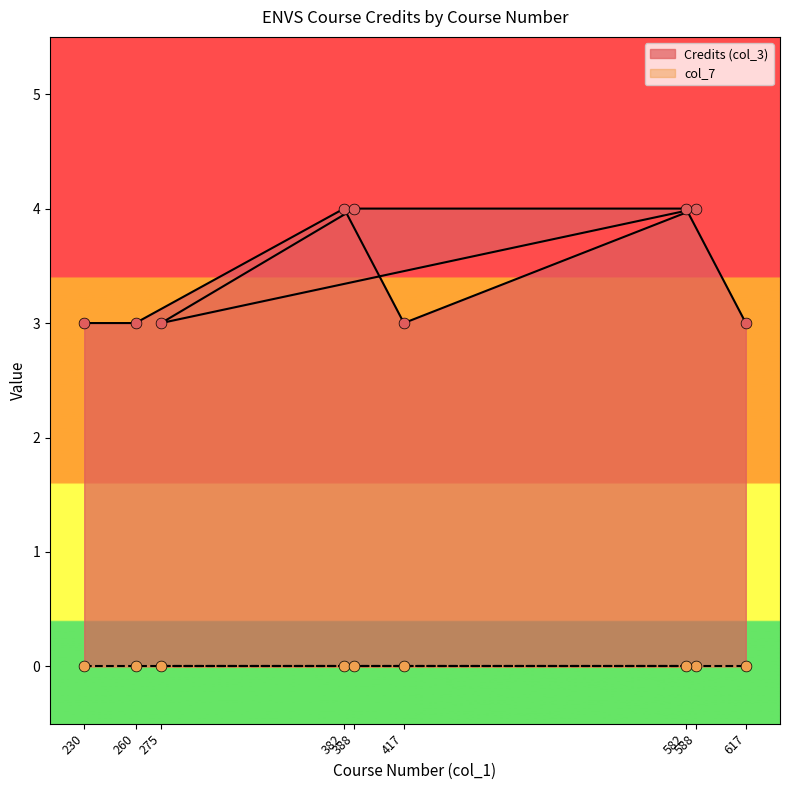

What is the change in value from 260 to 388?

+1